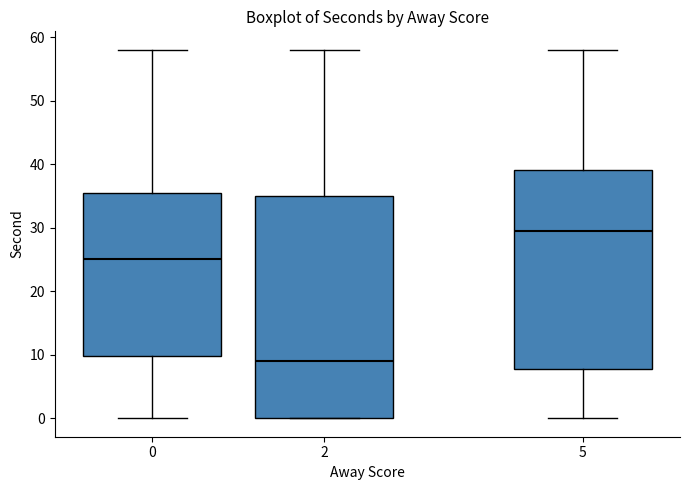

Reading left to right, transcribe this box plot: for each box, give where its median line is, the range the box spans, and where its two whiskers end, as read against the y-axis. The values are not printed on the chart, so give them approximately, as read against the axis.

0: median 25, box 10 to 36, whiskers 0 to 58
2: median 9, box 0 to 35, whiskers 0 to 58
5: median 30, box 8 to 39, whiskers 0 to 58